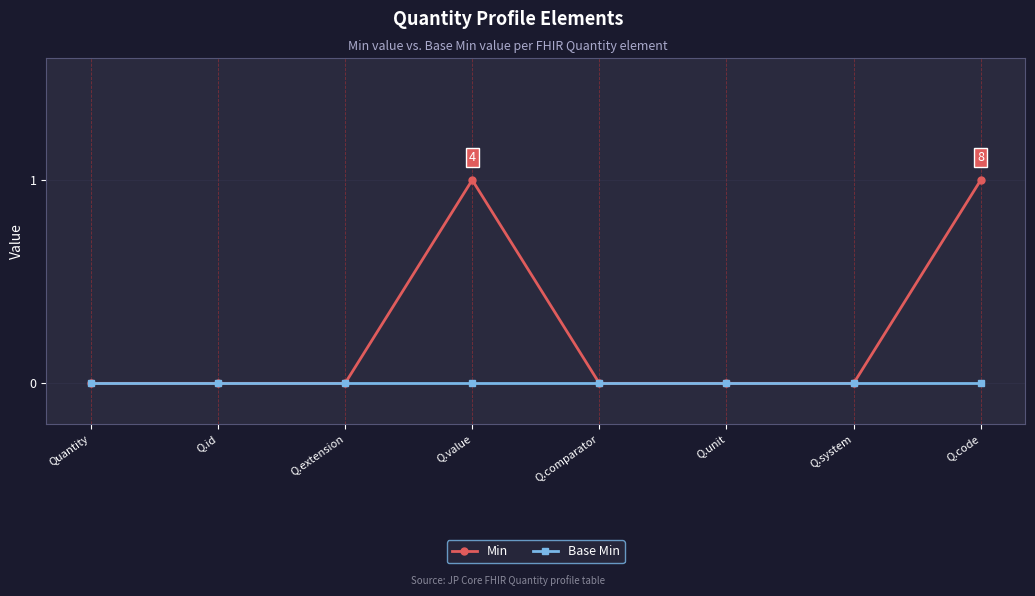

Rank the series by their average value, from lowest to highest.

Base Min, Min